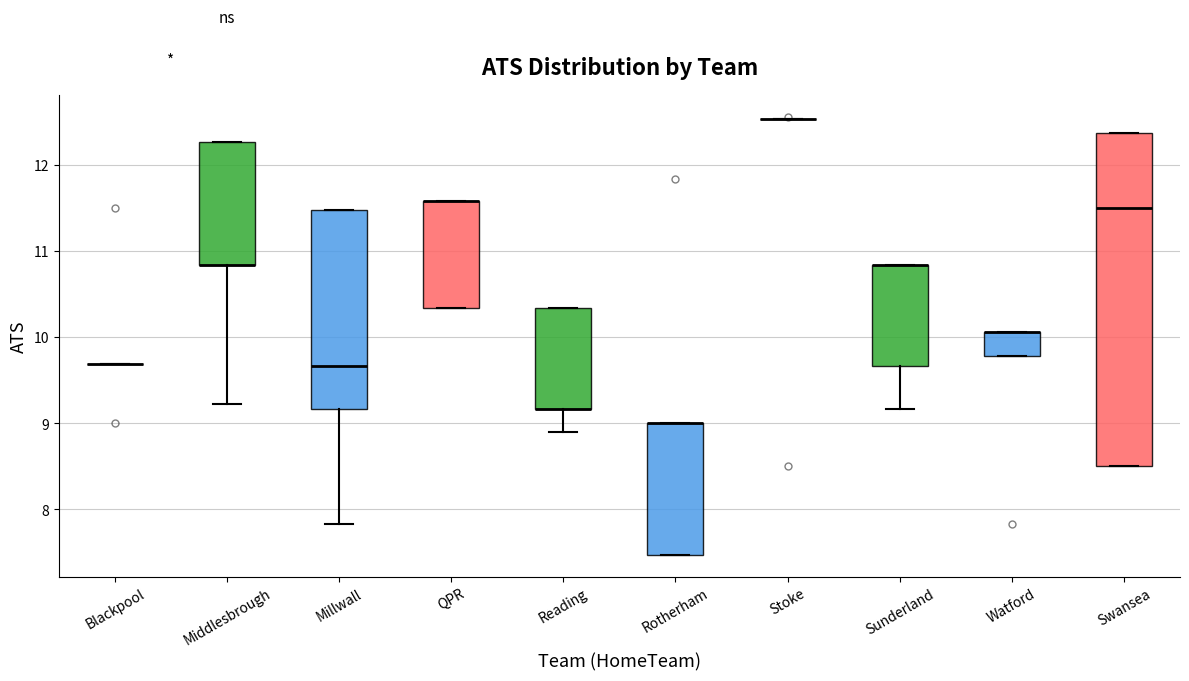

Reading left to right, transcribe this box plot: for each box, give where its median line is, the range the box spans, and where its two whiskers end, as read against the y-axis. The values are not printed on the chart, so give them approximately, as read against the axis.

Blackpool: box collapsed to a line at 9.7, whiskers 9.7 to 9.7
Middlesbrough: median 10.8 (drawn on the box's lower edge), box 10.8 to 12.3, whiskers 9.2 to 12.3
Millwall: median 9.7, box 9.2 to 11.5, whiskers 7.8 to 11.5
QPR: median 11.6 (drawn on the box's upper edge), box 10.3 to 11.6, whiskers 10.3 to 11.6
Reading: median 9.2 (drawn on the box's lower edge), box 9.2 to 10.3, whiskers 8.9 to 10.3
Rotherham: median 9.0 (drawn on the box's upper edge), box 7.5 to 9.0, whiskers 7.5 to 9.0
Stoke: box collapsed to a line at 12.5, whiskers 12.5 to 12.5
Sunderland: median 10.8 (drawn on the box's upper edge), box 9.7 to 10.8, whiskers 9.2 to 10.8
Watford: median 10.1 (drawn on the box's upper edge), box 9.8 to 10.1, whiskers 9.8 to 10.1
Swansea: median 11.5, box 8.5 to 12.4, whiskers 8.5 to 12.4